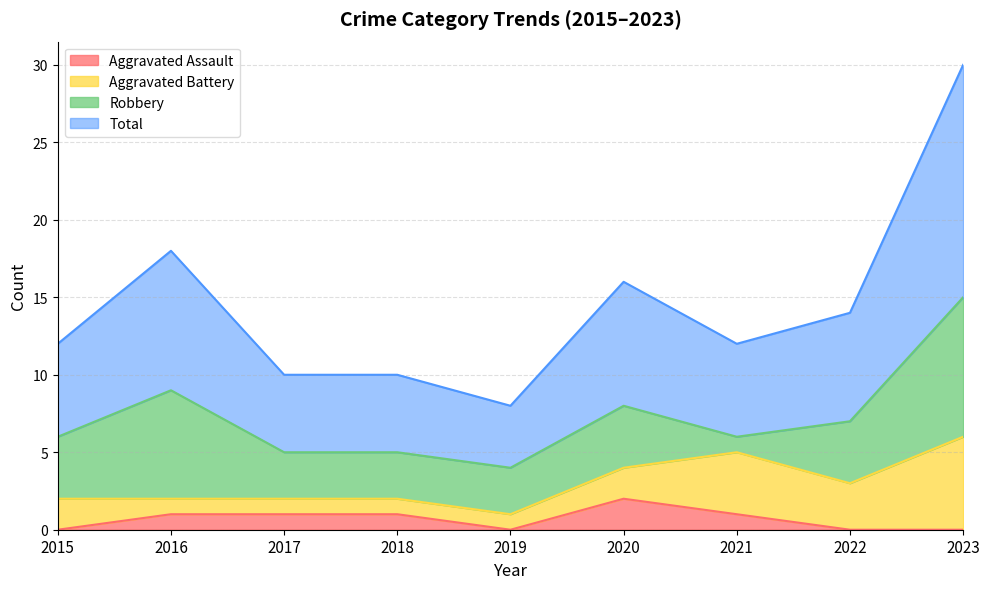

What is the average value of the Aggravated Assault series?

1